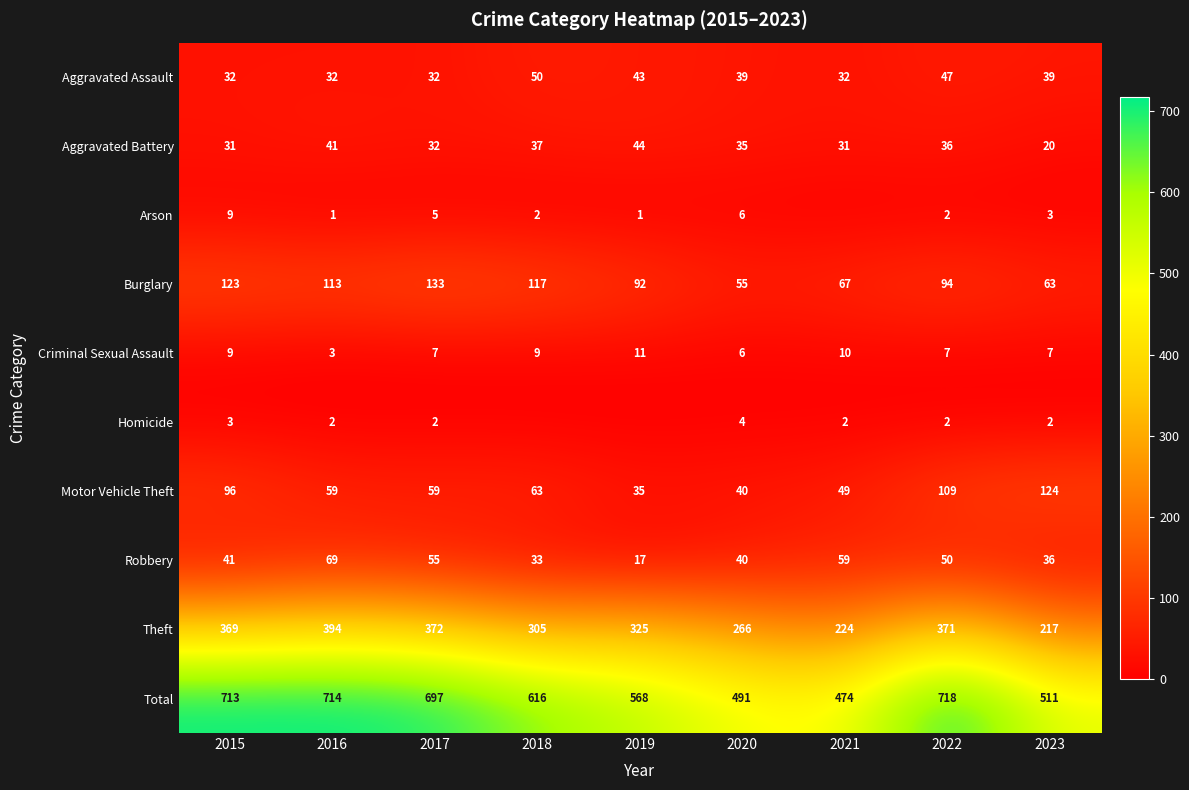

Between 2017 and 2020, which series saw the biggest shift?

Total